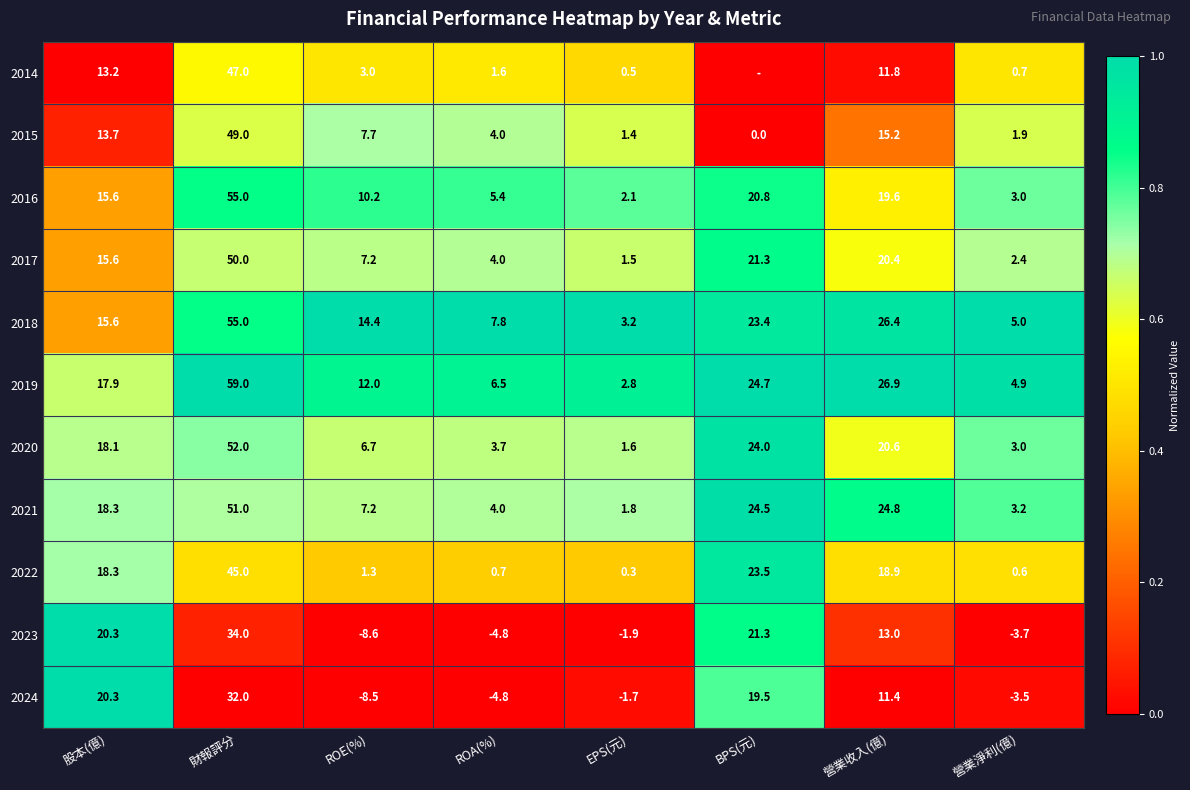

What is the difference between the maximum and minimum values in the 2022 series?

44.7